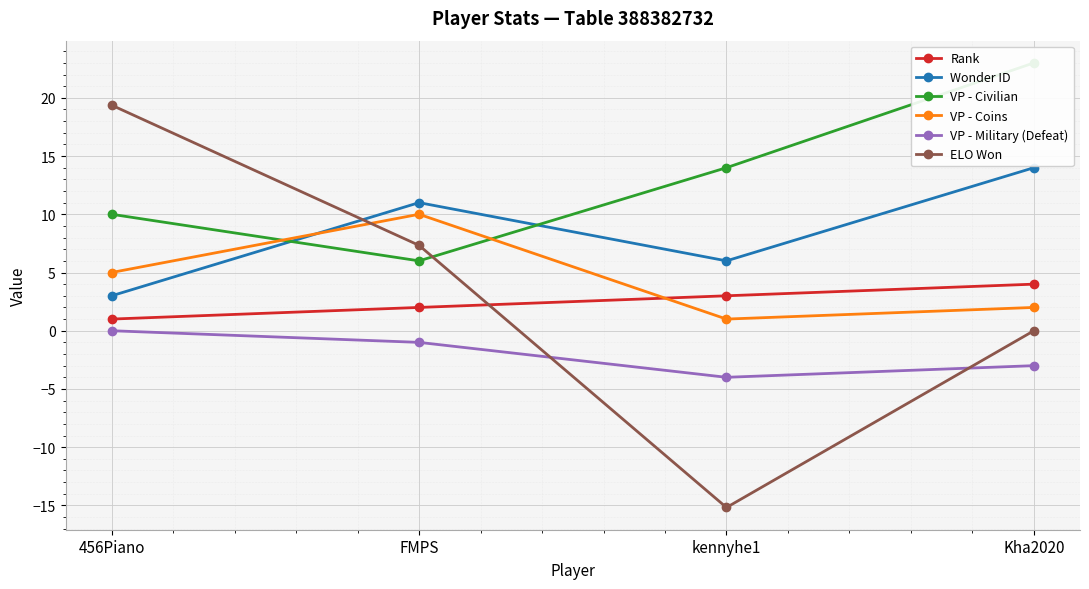

What is the average value of the ELO Won series?

2.9